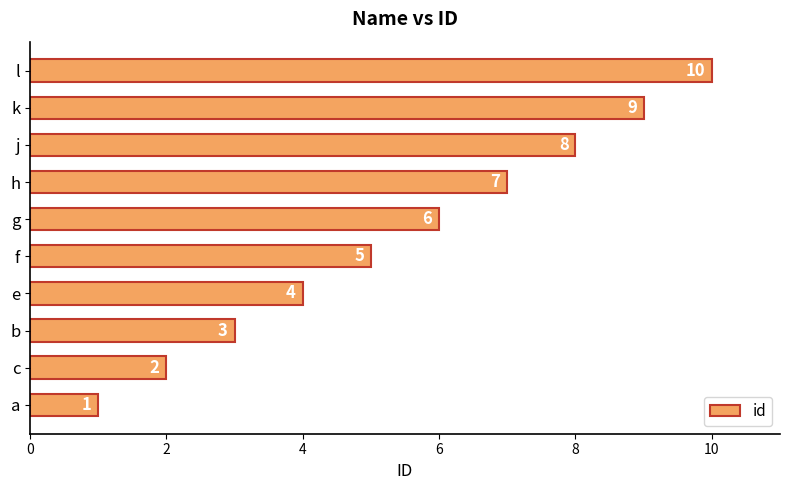

What is the change in value from g to h?

+1